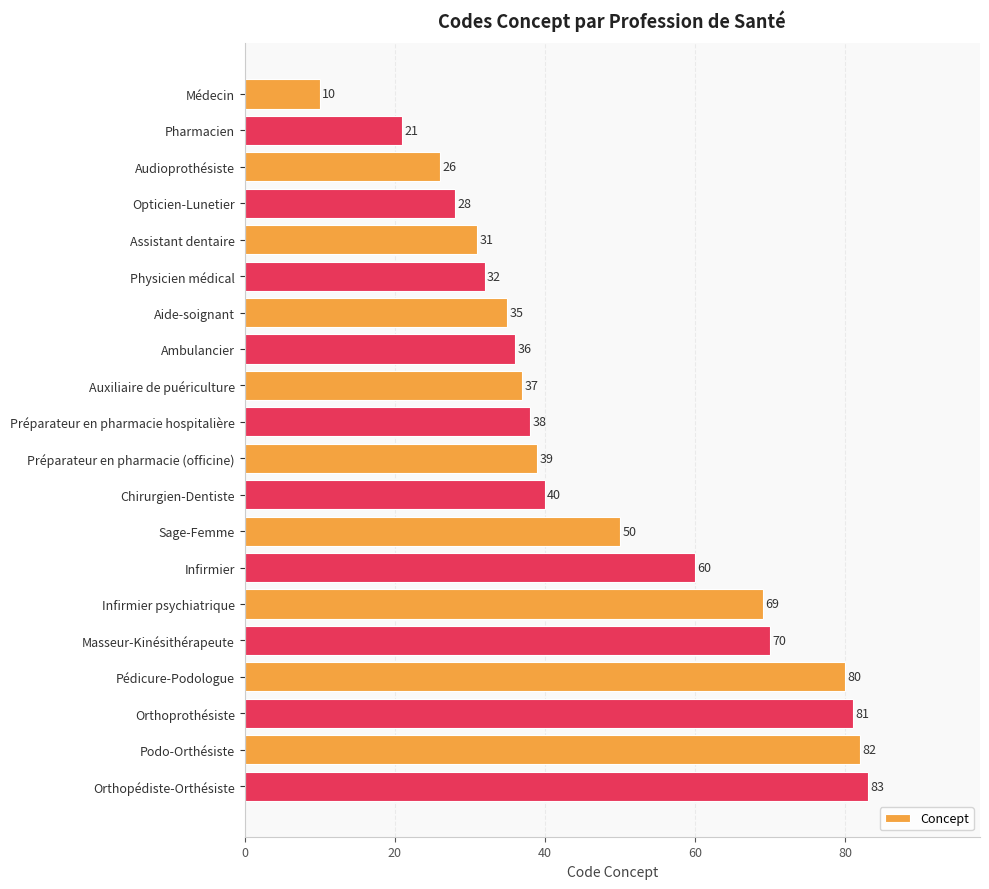

Rank the categories by value from highest to lowest.

Orthopédiste-Orthésiste, Podo-Orthésiste, Orthoprothésiste, Pédicure-Podologue, Masseur-Kinésithérapeute, Infirmier psychiatrique, Infirmier, Sage-Femme, Chirurgien-Dentiste, Préparateur en pharmacie (officine), Préparateur en pharmacie hospitalière, Auxiliaire de puériculture, Ambulancier, Aide-soignant, Physicien médical, Assistant dentaire, Opticien-Lunetier, Audioprothésiste, Pharmacien, Médecin